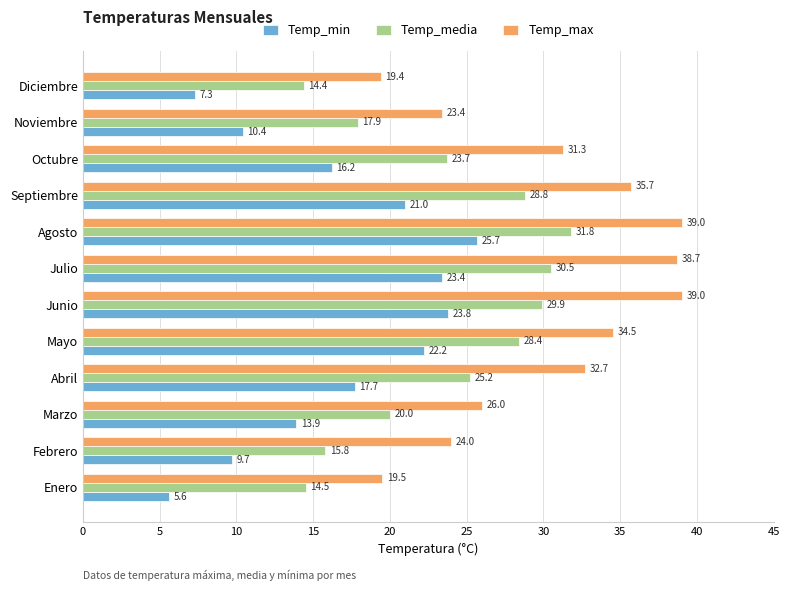

At which category is the sum across all series the highest?

Agosto